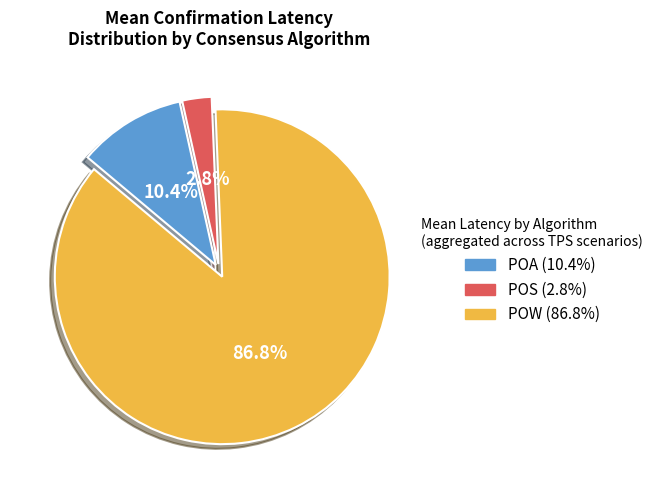

How many slices are in this pie chart?

3